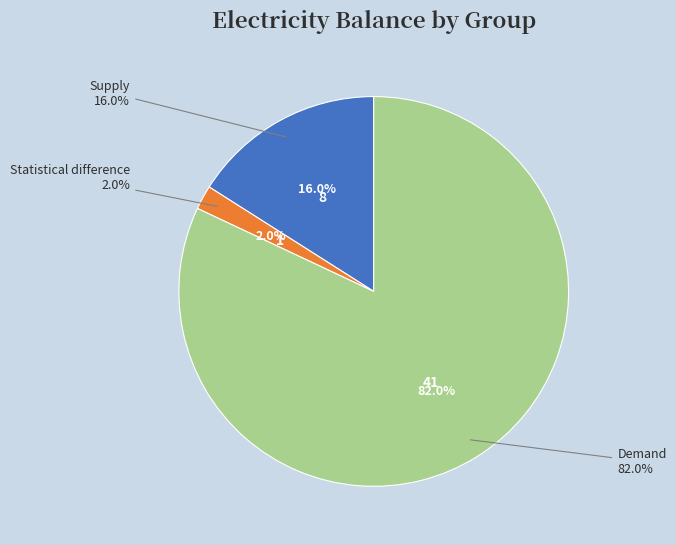

What is the majority slice?

Demand